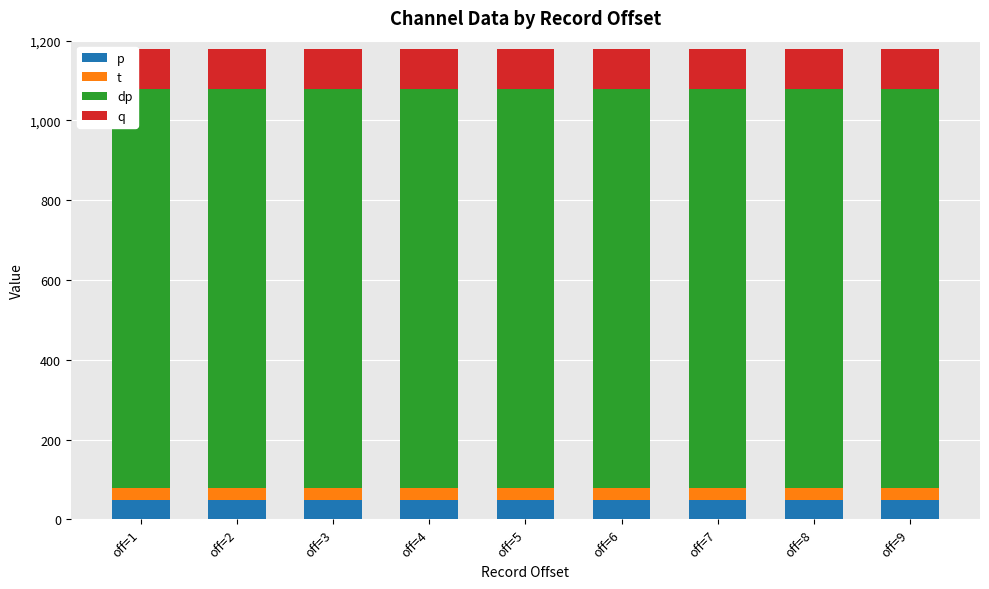

What is the total value across all series at off=6?

1180